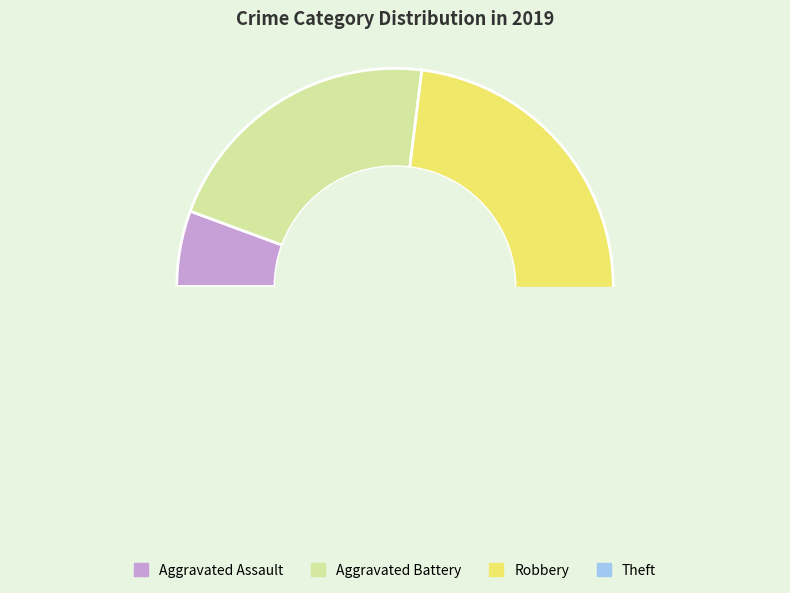

To the nearest percent, what portion does Aggravated Assault represent?

6%